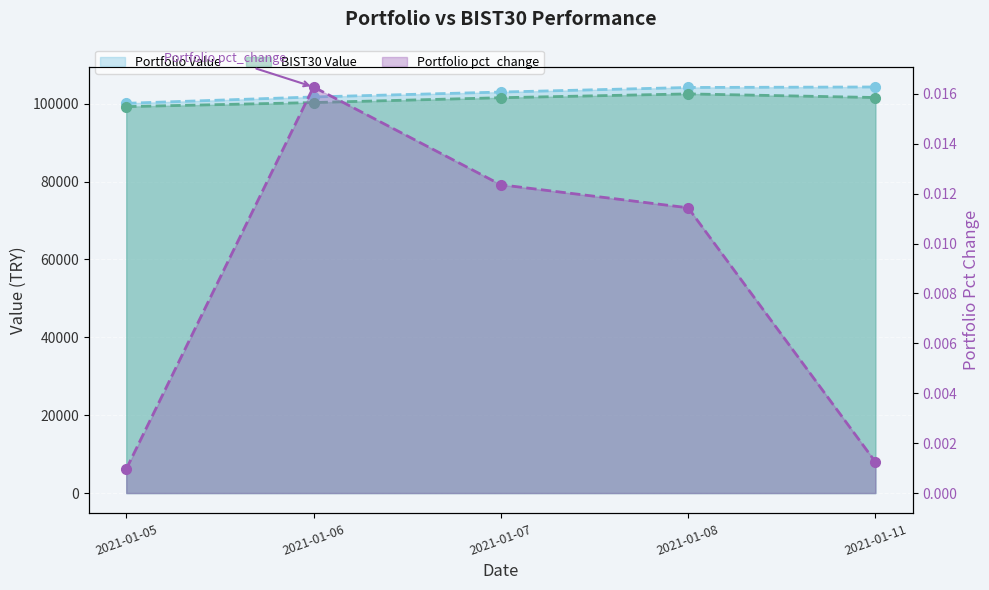

True or false: BIST30 Value and Portfolio pct_change intersect in this chart.

False